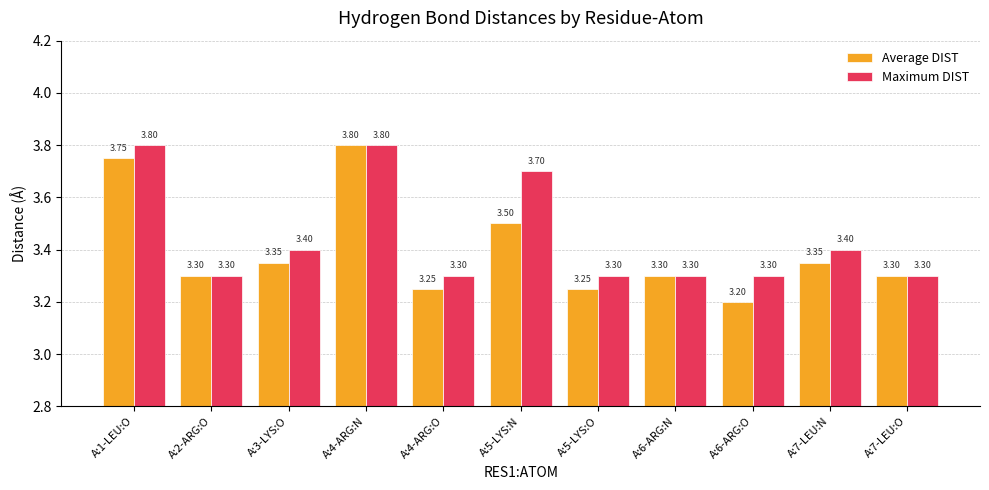

What is the difference between the second highest and minimum values in the Maximum DIST series?

0.5